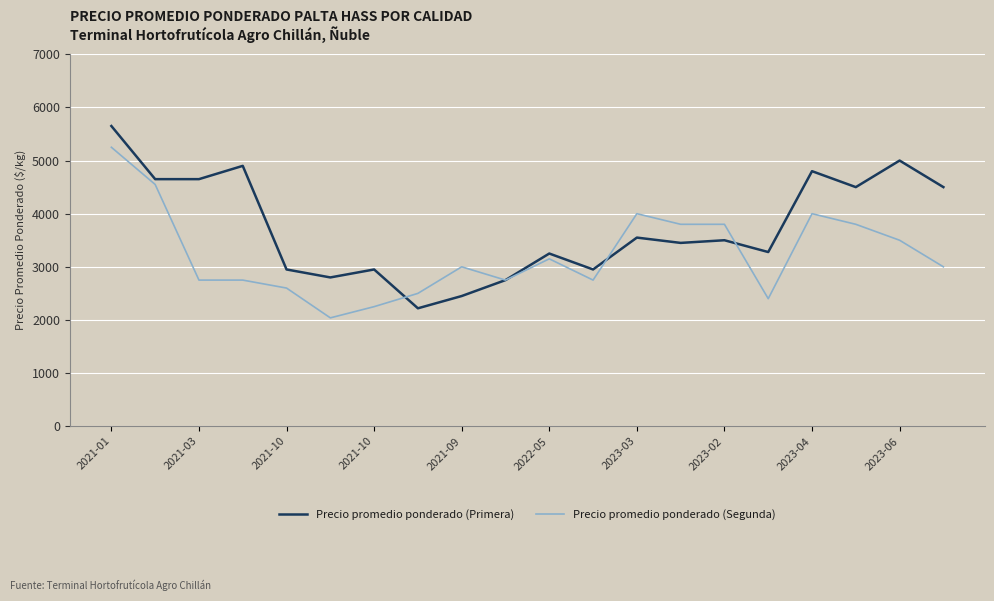

How many distinct data groups are displayed?

2